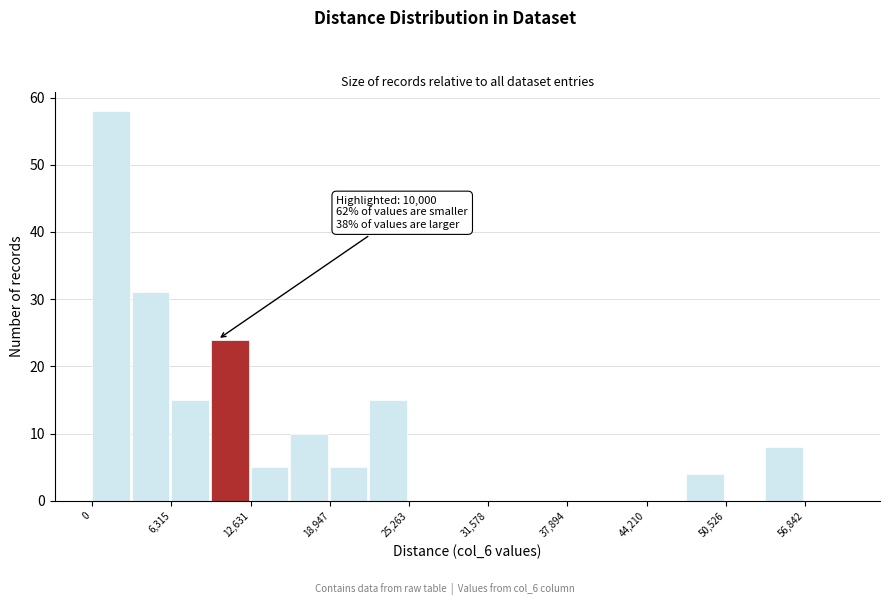

Read against the x-axis, roughly where is the centre of the tallest bar?

2000